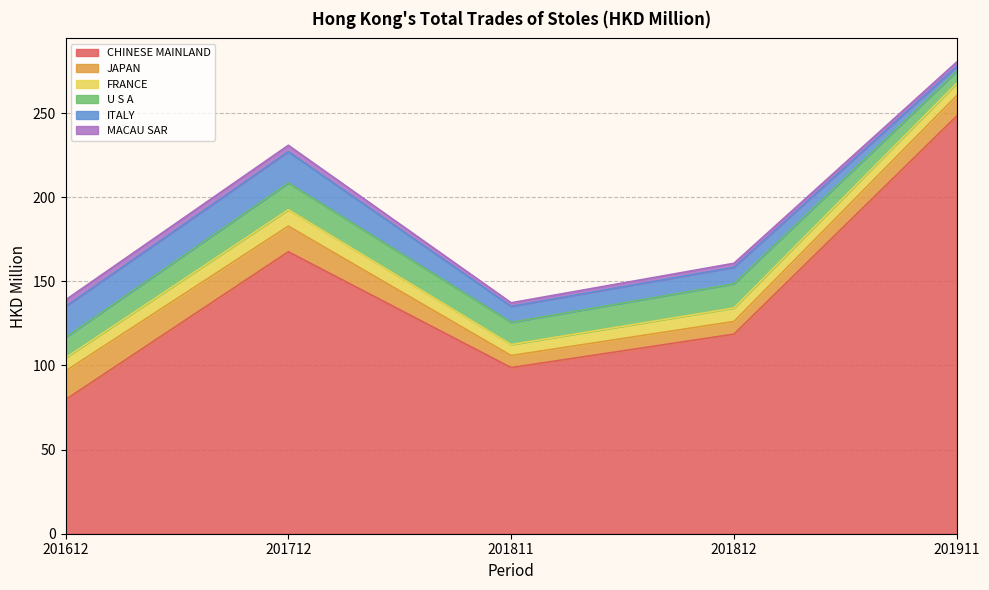

Rank the series by their maximum value, from highest to lowest.

CHINESE MAINLAND, ITALY, JAPAN, U S A, FRANCE, MACAU SAR